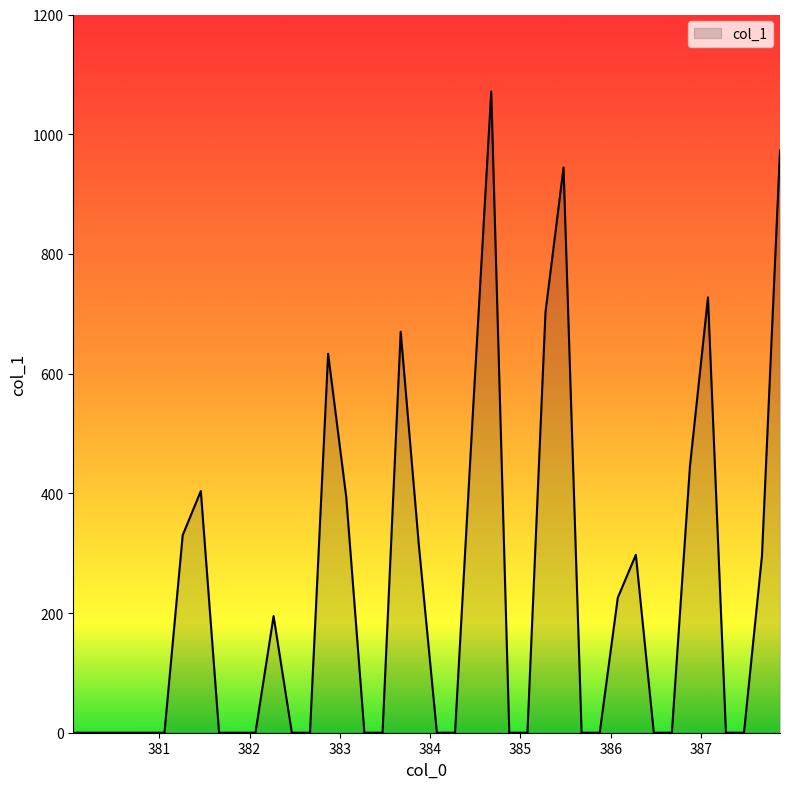

What is the difference between the maximum and minimum values?

1071.4